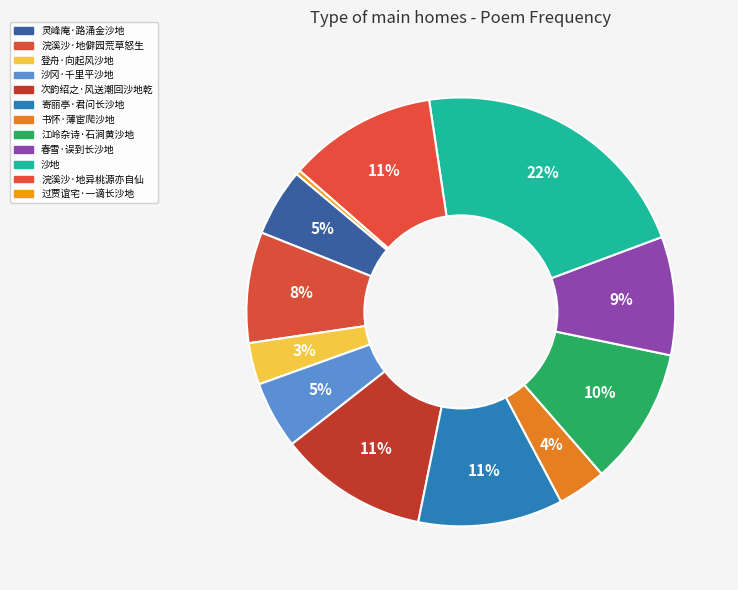

To the nearest percent, what is the difference between the largest and smallest slice percentages?

21%